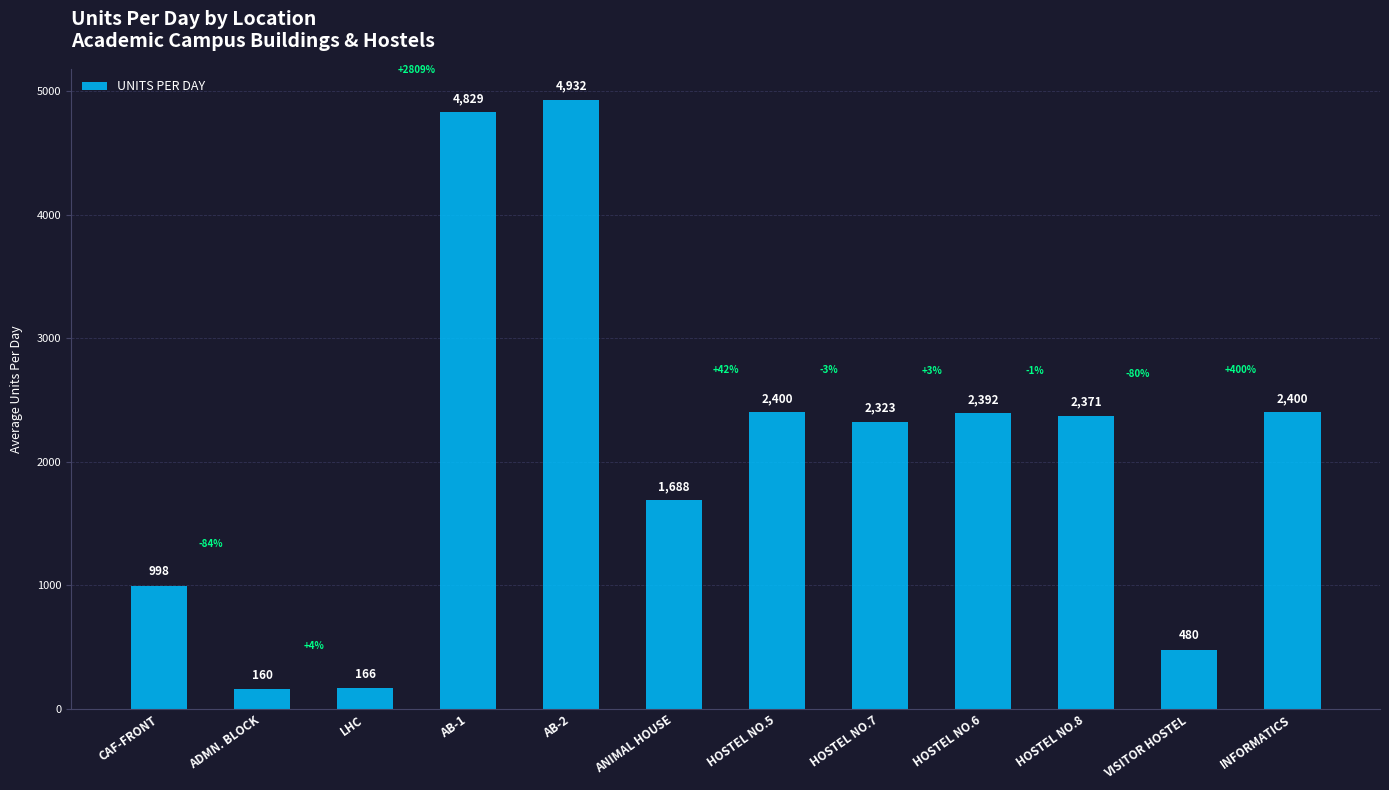

Between ADMN. BLOCK and AB-2, which is larger?

AB-2